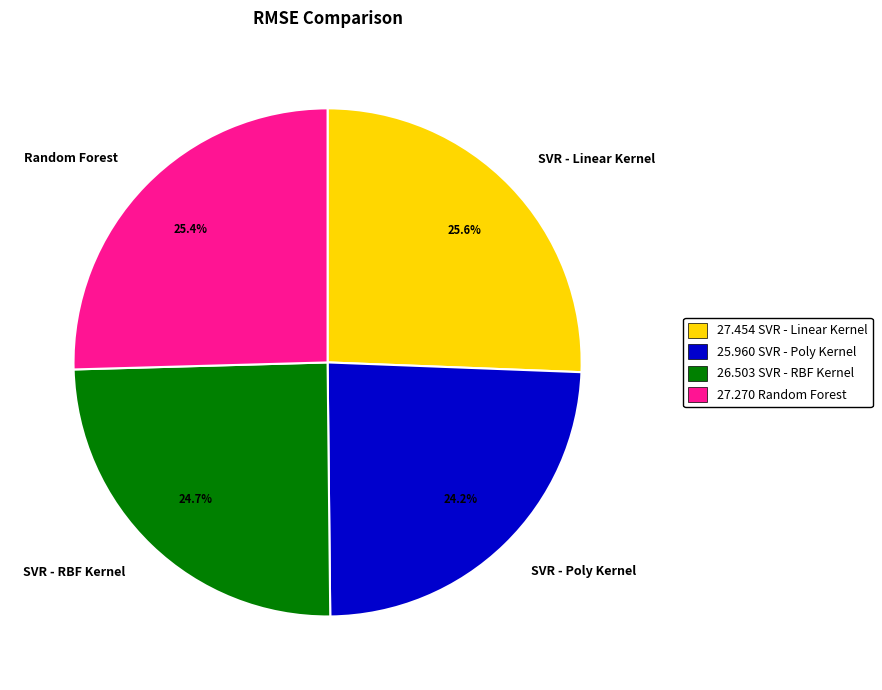

Combined, what portion of the pie is Random Forest and SVR - RBF Kernel?

50.2%